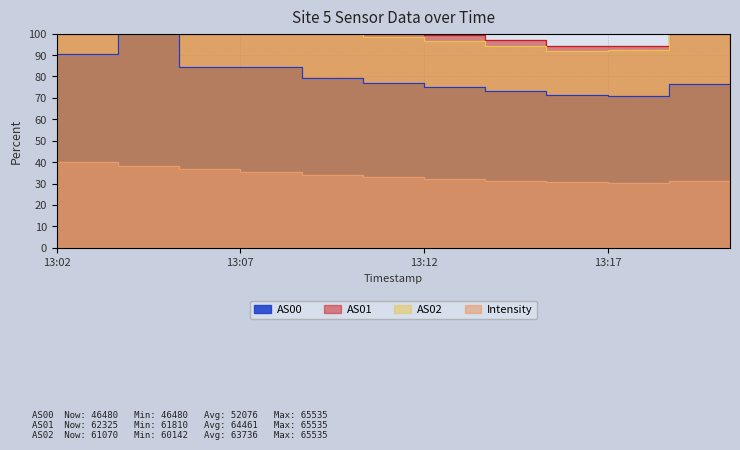

What are all the series names shown in the legend?

Intensity, AS00, AS01, AS02